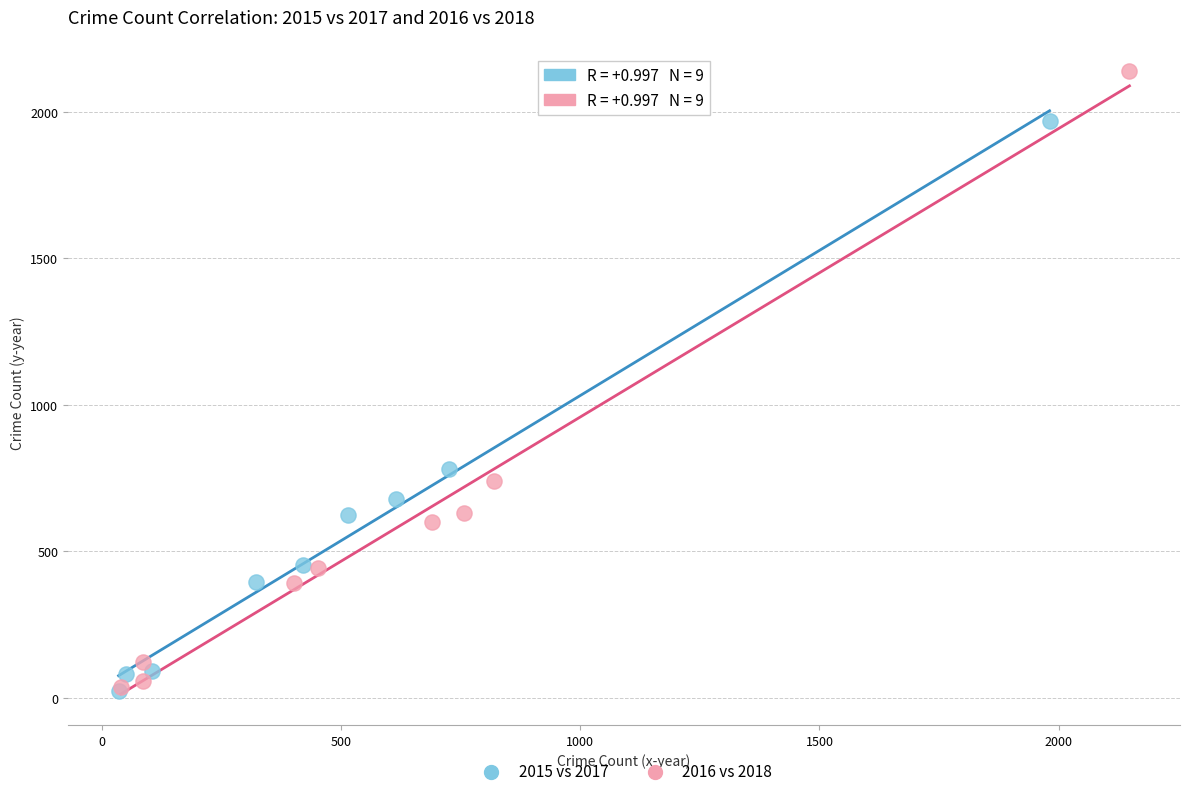

Which series reaches the maximum Y coordinate?

2016 vs 2018